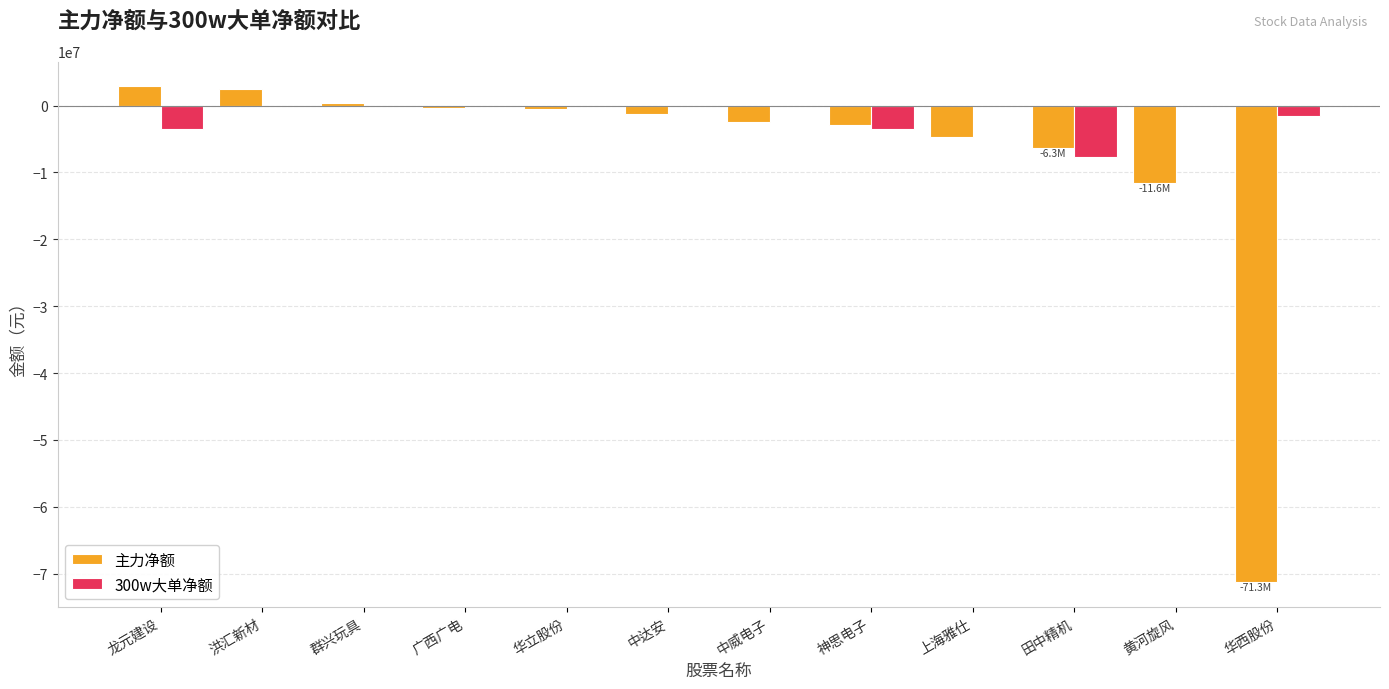

Count the number of data series in this chart.

2